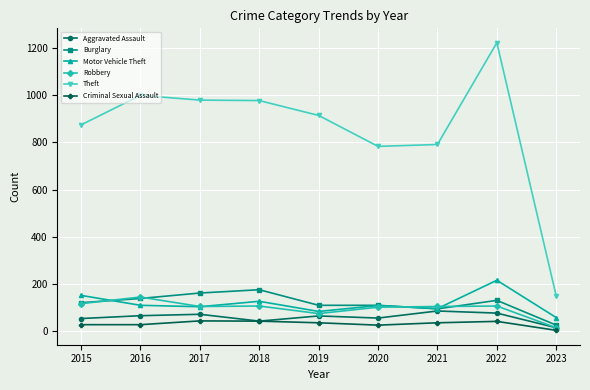

At which category is the sum across all series the highest?

2022